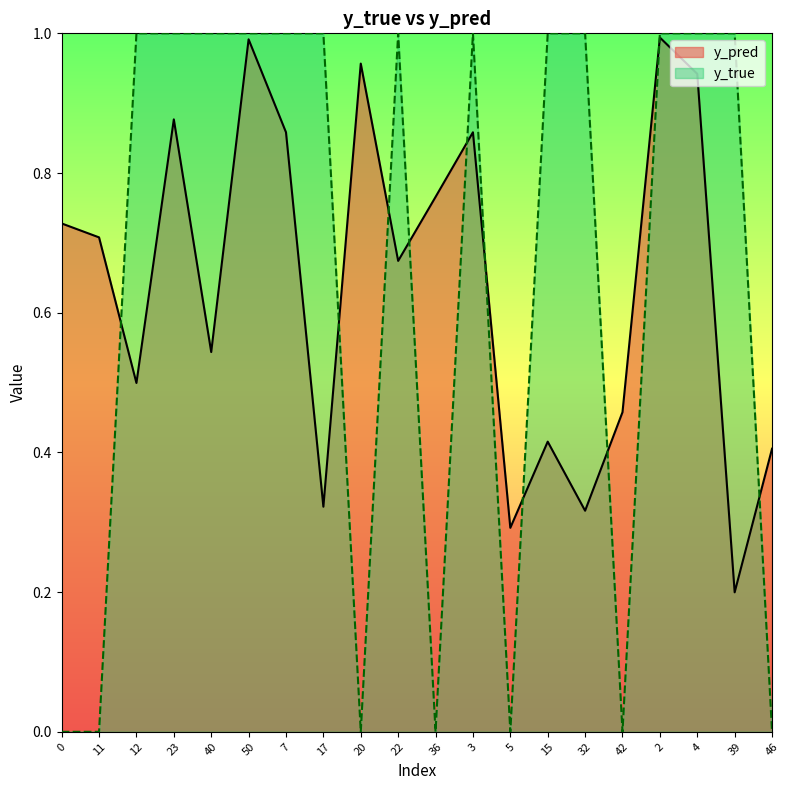

Between which two adjacent categories do y_true and y_pred first intersect?

11 and 12